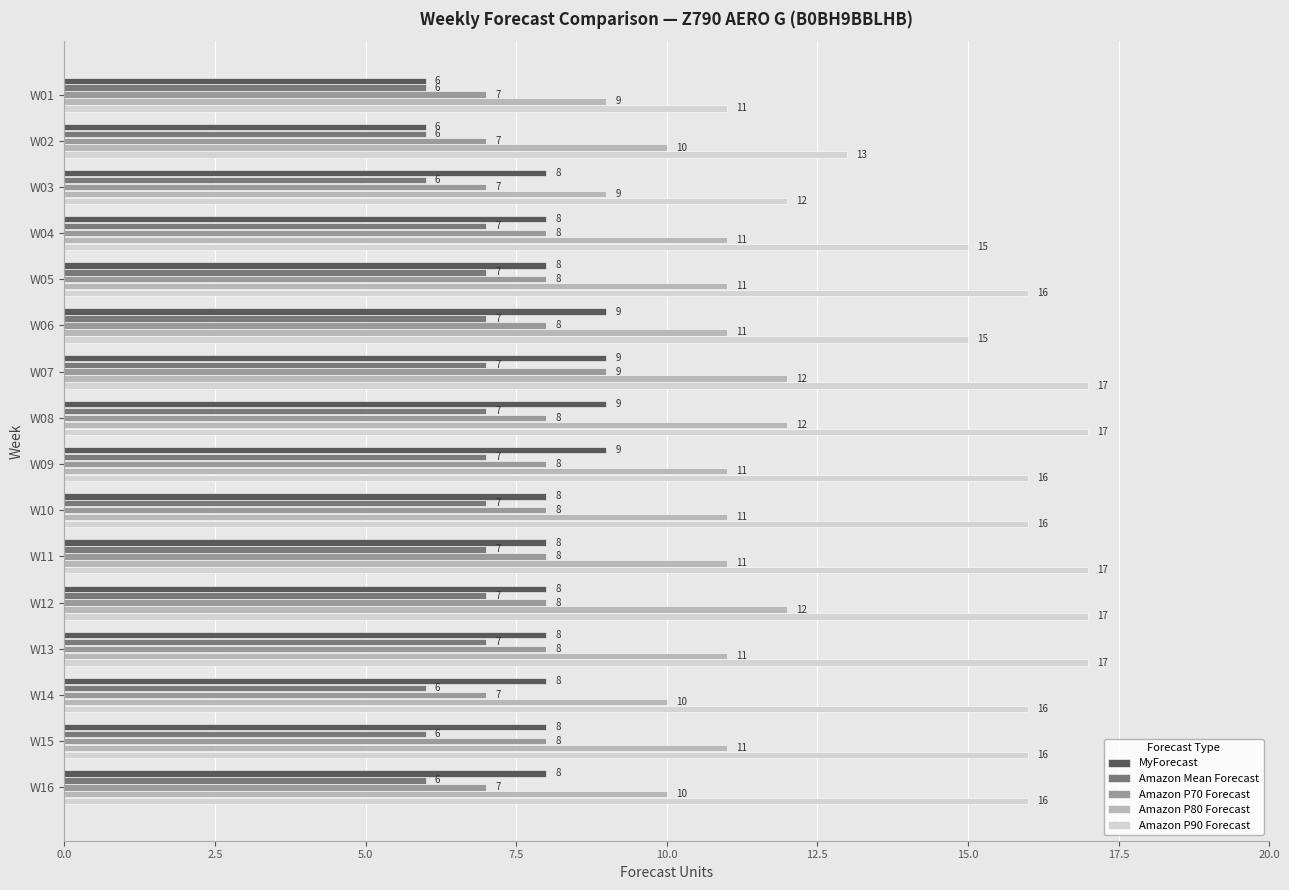

What is the difference between the maximum and minimum values in the MyForecast series?

3